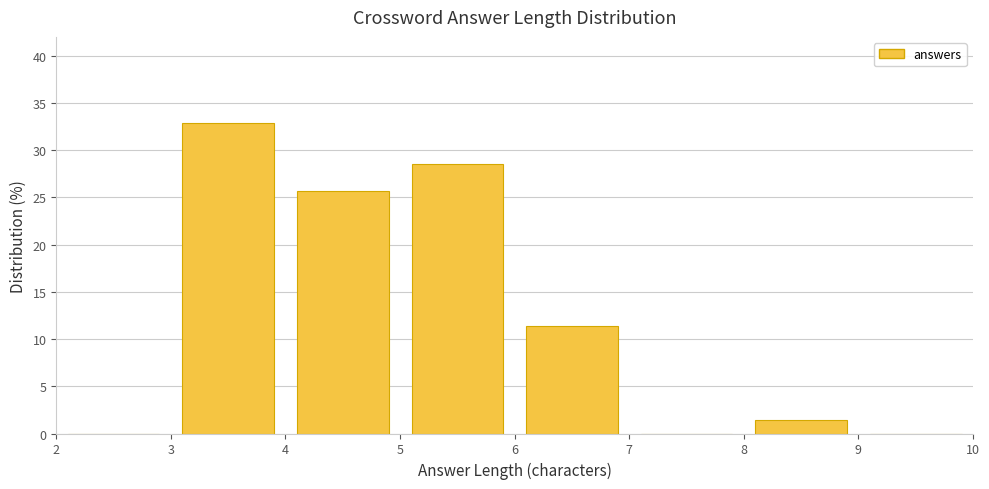

How tall is the bar that spans 8 to 9 on the x-axis? The values are not printed on the chart, so give them approximately, as read against the axis.

1.5